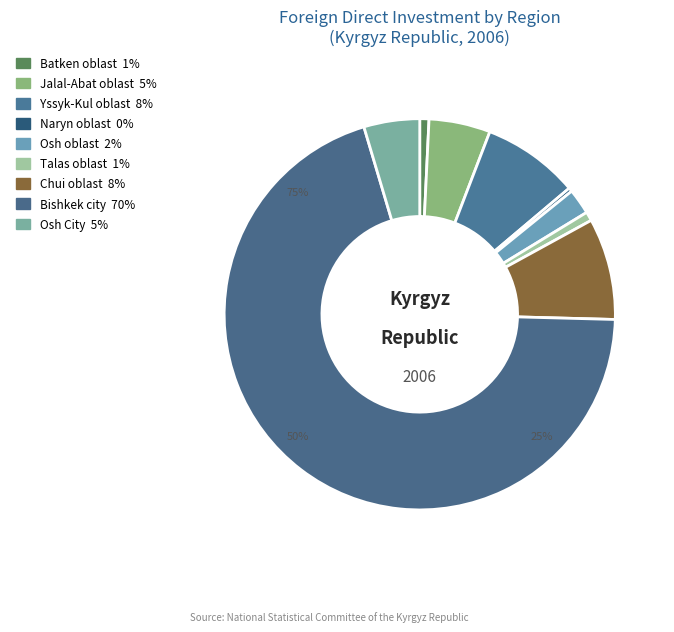

Which slice is the smallest?

Naryn oblast